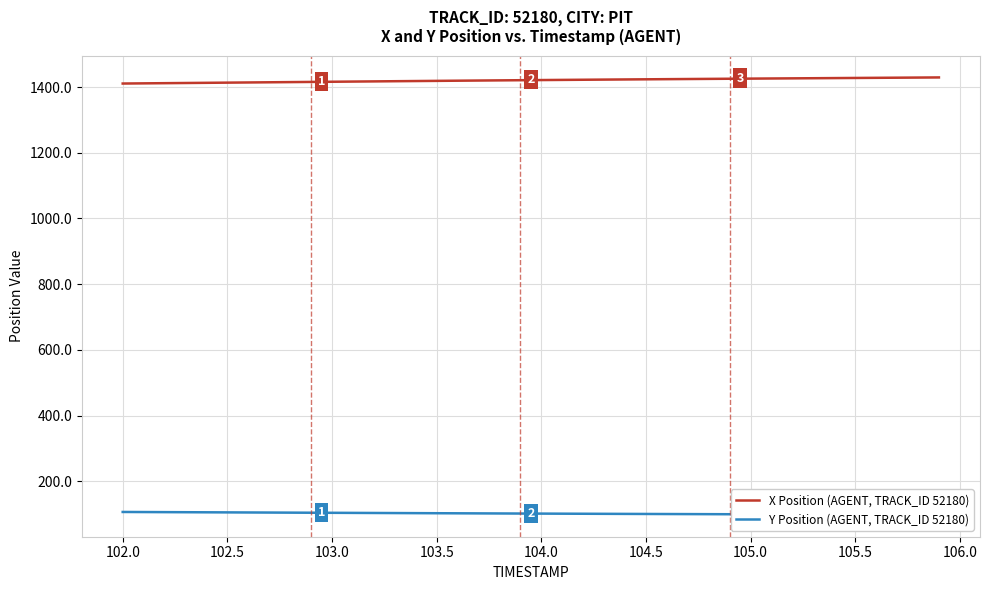

How many lines are shown in the chart?

2